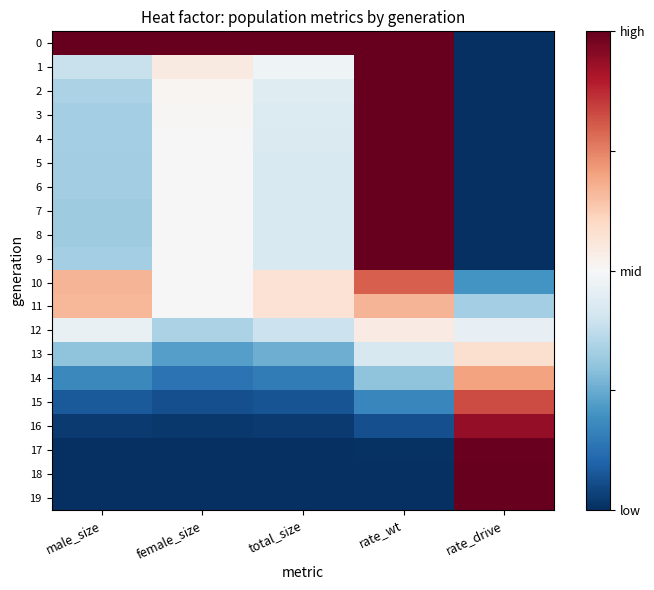

Reading right to left, extract all data points from this chart.

0: rate_drive=0.0	rate_wt=1.0	total_size=1.0	female_size=1.0	male_size=1.0
1: rate_drive=0.0	rate_wt=1.0	total_size=0.5	female_size=0.5	male_size=0.4
2: rate_drive=0.0	rate_wt=1.0	total_size=0.4	female_size=0.5	male_size=0.3
3: rate_drive=0.0	rate_wt=1.0	total_size=0.4	female_size=0.5	male_size=0.3
4: rate_drive=0.0	rate_wt=1.0	total_size=0.4	female_size=0.5	male_size=0.3
5: rate_drive=0.0	rate_wt=1.0	total_size=0.4	female_size=0.5	male_size=0.3
6: rate_drive=0.0	rate_wt=1.0	total_size=0.4	female_size=0.5	male_size=0.3
7: rate_drive=0.0	rate_wt=1.0	total_size=0.4	female_size=0.5	male_size=0.3
8: rate_drive=0.0	rate_wt=1.0	total_size=0.4	female_size=0.5	male_size=0.3
9: rate_drive=0.0	rate_wt=1.0	total_size=0.4	female_size=0.5	male_size=0.3
10: rate_drive=0.2	rate_wt=0.8	total_size=0.6	female_size=0.5	male_size=0.7
11: rate_drive=0.3	rate_wt=0.7	total_size=0.6	female_size=0.5	male_size=0.7
12: rate_drive=0.5	rate_wt=0.5	total_size=0.4	female_size=0.3	male_size=0.5
13: rate_drive=0.6	rate_wt=0.4	total_size=0.3	female_size=0.2	male_size=0.3
14: rate_drive=0.7	rate_wt=0.3	total_size=0.2	female_size=0.1	male_size=0.2
15: rate_drive=0.8	rate_wt=0.2	total_size=0.1	female_size=0.1	male_size=0.1
16: rate_drive=0.9	rate_wt=0.1	total_size=0.0	female_size=0.0	male_size=0.0
17: rate_drive=1.0	rate_wt=0.0	total_size=0.0	female_size=0.0	male_size=0.0
18: rate_drive=1.0	rate_wt=0.0	total_size=0.0	female_size=0.0	male_size=0.0
19: rate_drive=1.0	rate_wt=0.0	total_size=0.0	female_size=0.0	male_size=0.0